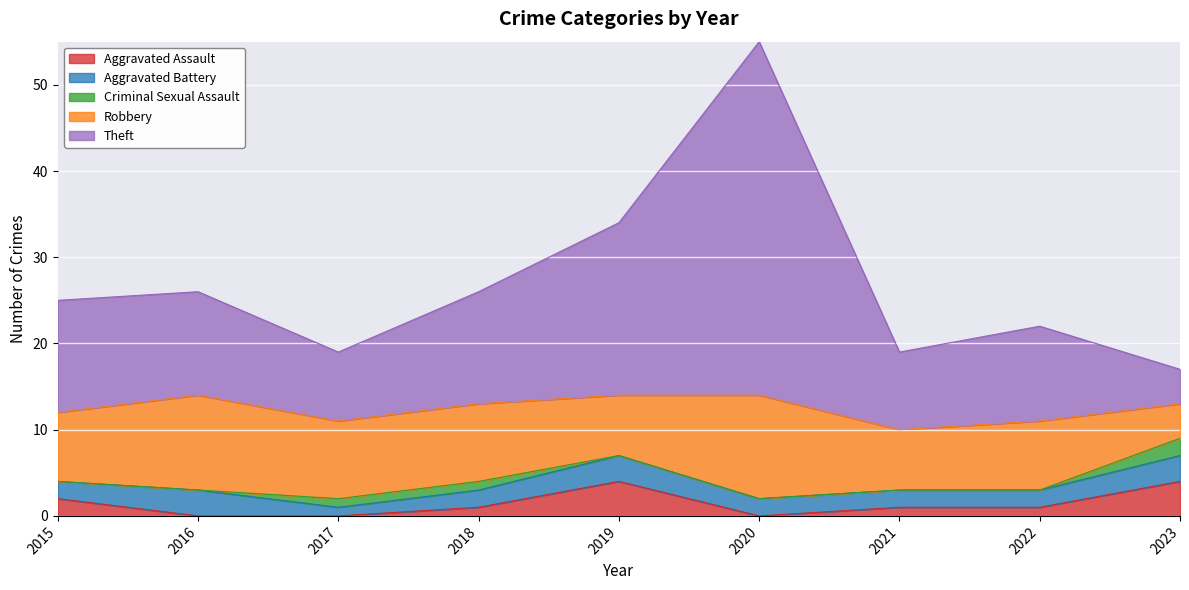

Between which two adjacent categories do Robbery and Theft first intersect?

2016 and 2017